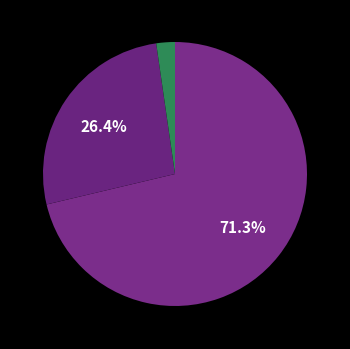

Count the number of slices in the pie.

3